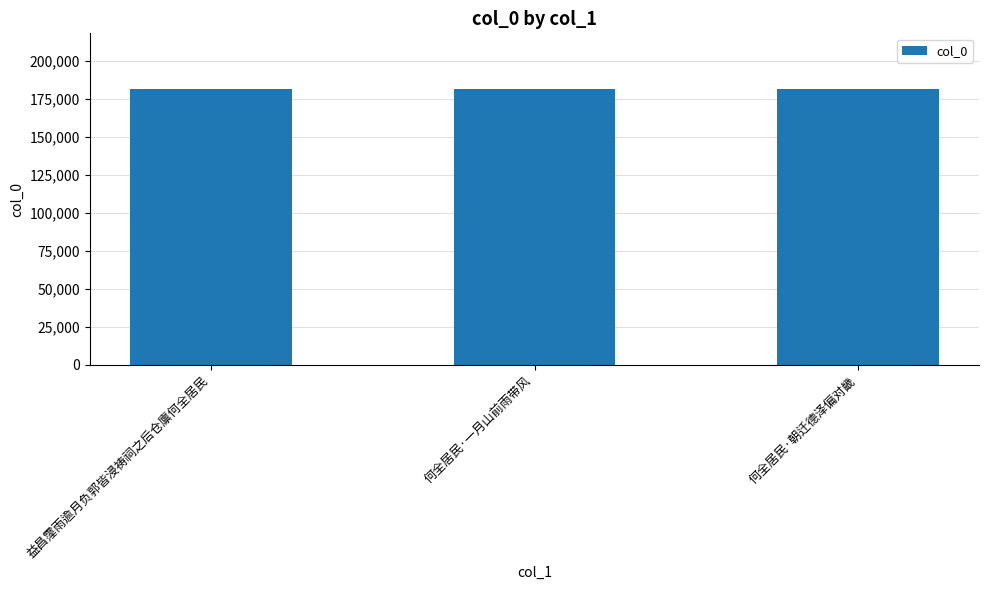

The chart shows a value of 42685 at 益昌霪雨逾月负郭皆浸祷祠之后仓廪何全居民. True or false?

False